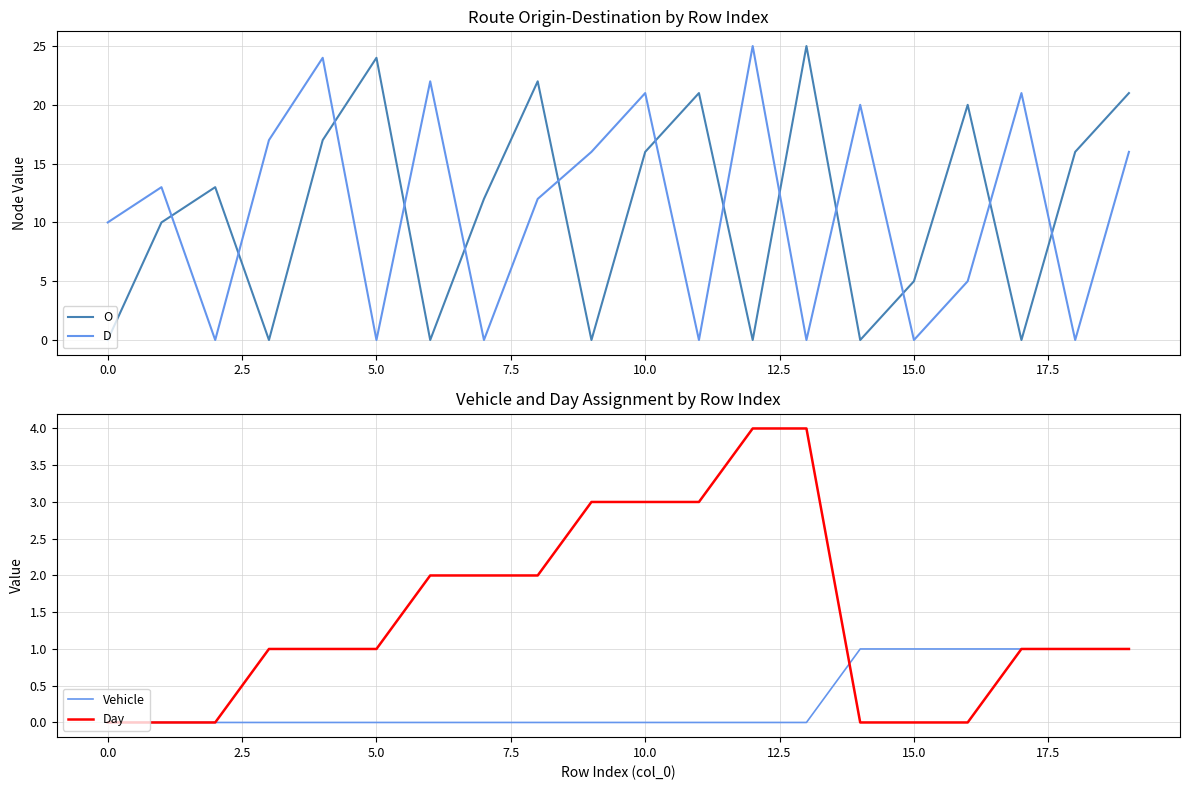

What is the difference between the maximum and second lowest values in the D series?

25